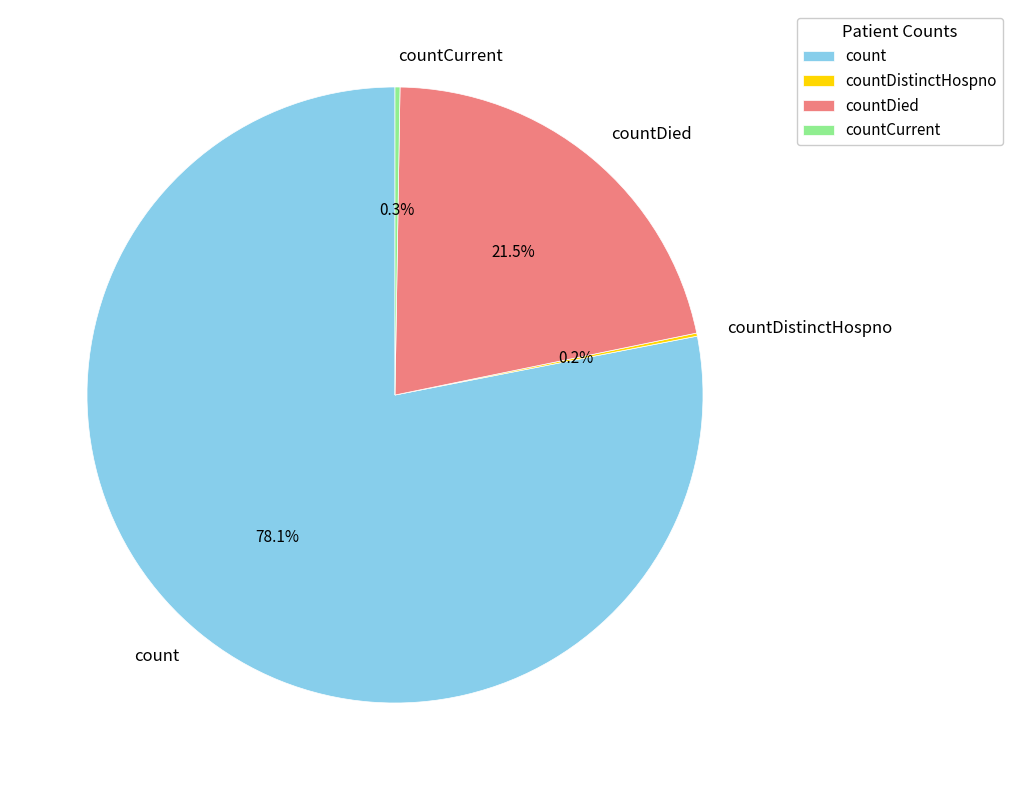

What is the majority slice?

count